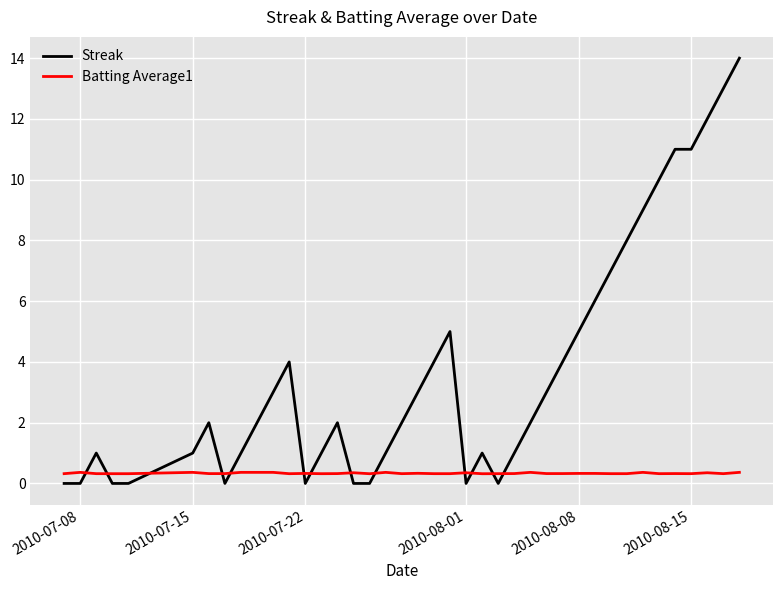

Rank the series by their maximum value, from highest to lowest.

Streak, Batting Average1